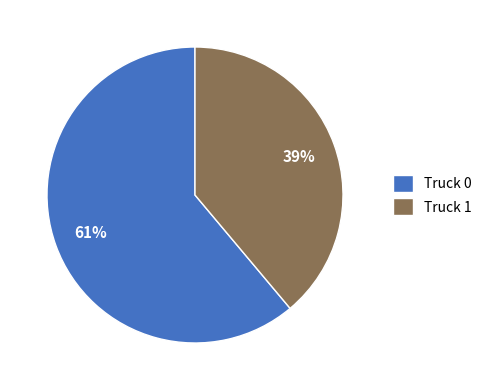

Count the number of slices in the pie.

2